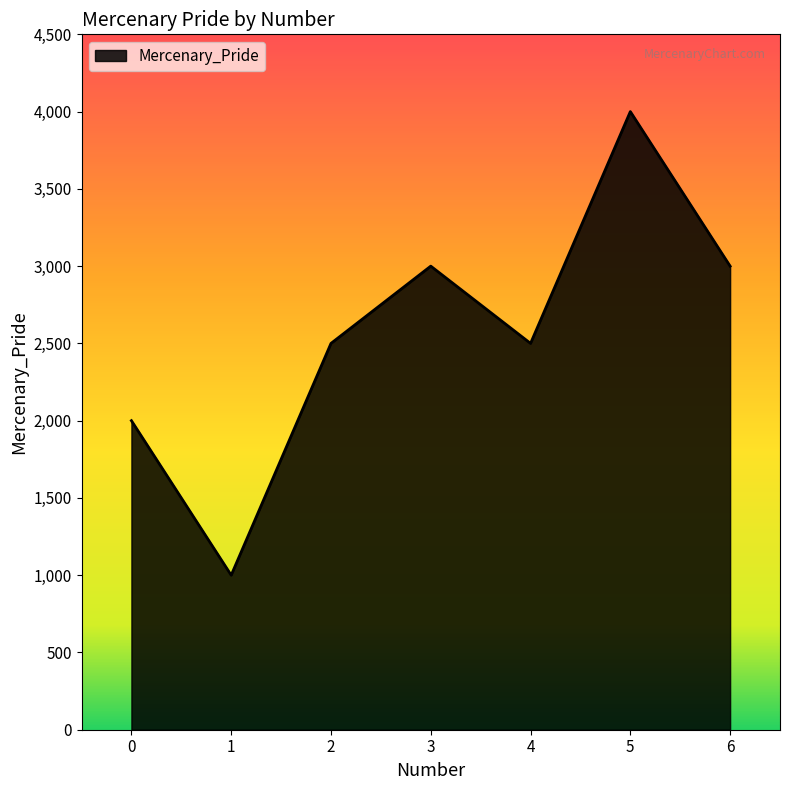

What is the minimum value shown in the chart?

1000